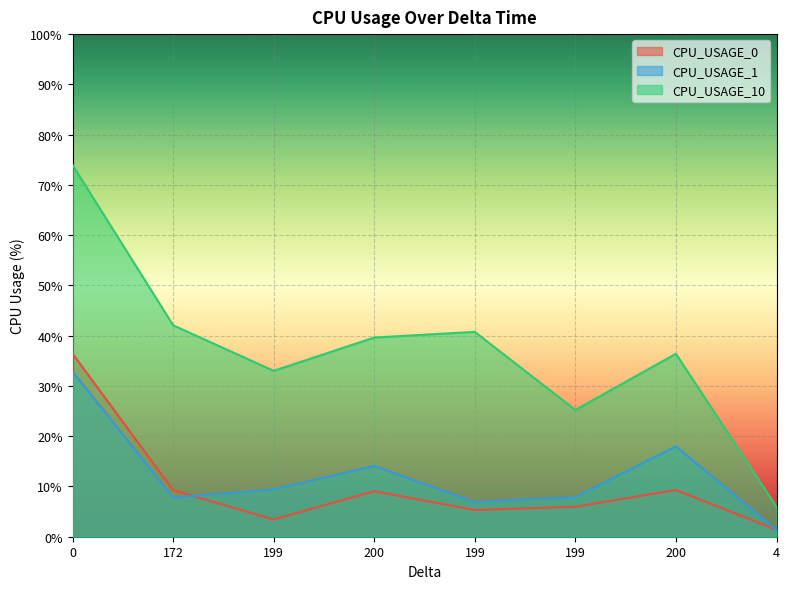

At how many categories does at least one series exceed 37?

4